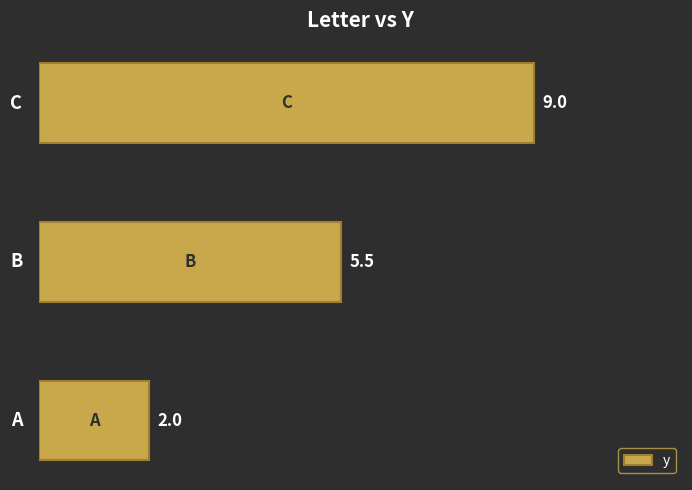

Does the chart contain any negative values?

No